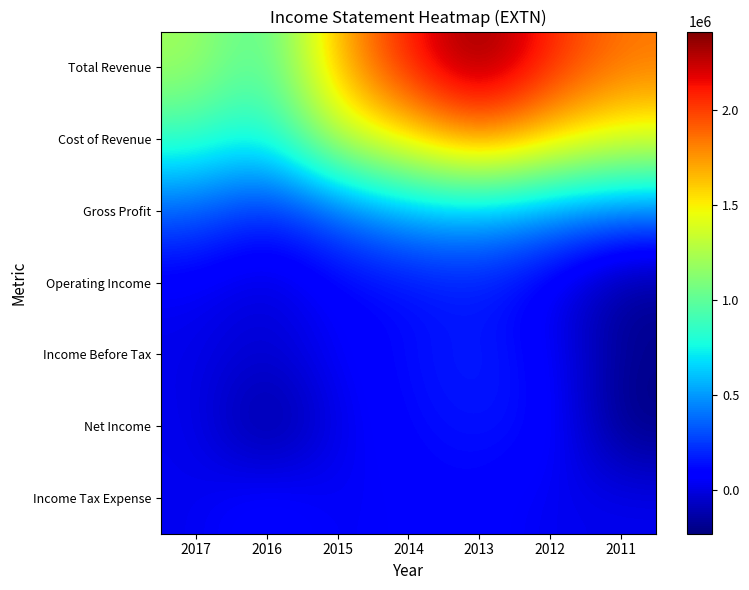

Reading left to right, extract all data points from this chart.

Total Revenue: 2017=1215300	2016=905400	2015=1687300	2014=2101700	2013=2415500	2012=2068700	2011=1840400
Cost of Revenue: 2017=868200	2016=722700	2015=1324200	2014=1543900	2013=1832000	2012=1584100	2011=1423700
Gross Profit: 2017=347100	2016=182700	2015=363100	2014=557800	2013=583500	2012=484600	2011=416600
Operating Income: 2017=50700	2016=-36800	2015=89000	2014=120700	2013=166700	2012=38200	2011=-186500
Income Before Tax: 2017=16800	2016=-47500	2015=61400	2014=127200	2013=184100	2012=78700	2011=-191100
Net Income: 2017=33900	2016=-227900	2015=26600	2014=115300	2013=152900	2012=119400	2011=-232300
Income Tax Expense: 2017=28200	2016=124200	2015=39400	2014=79000	2013=97400	2012=26200	2011=31100